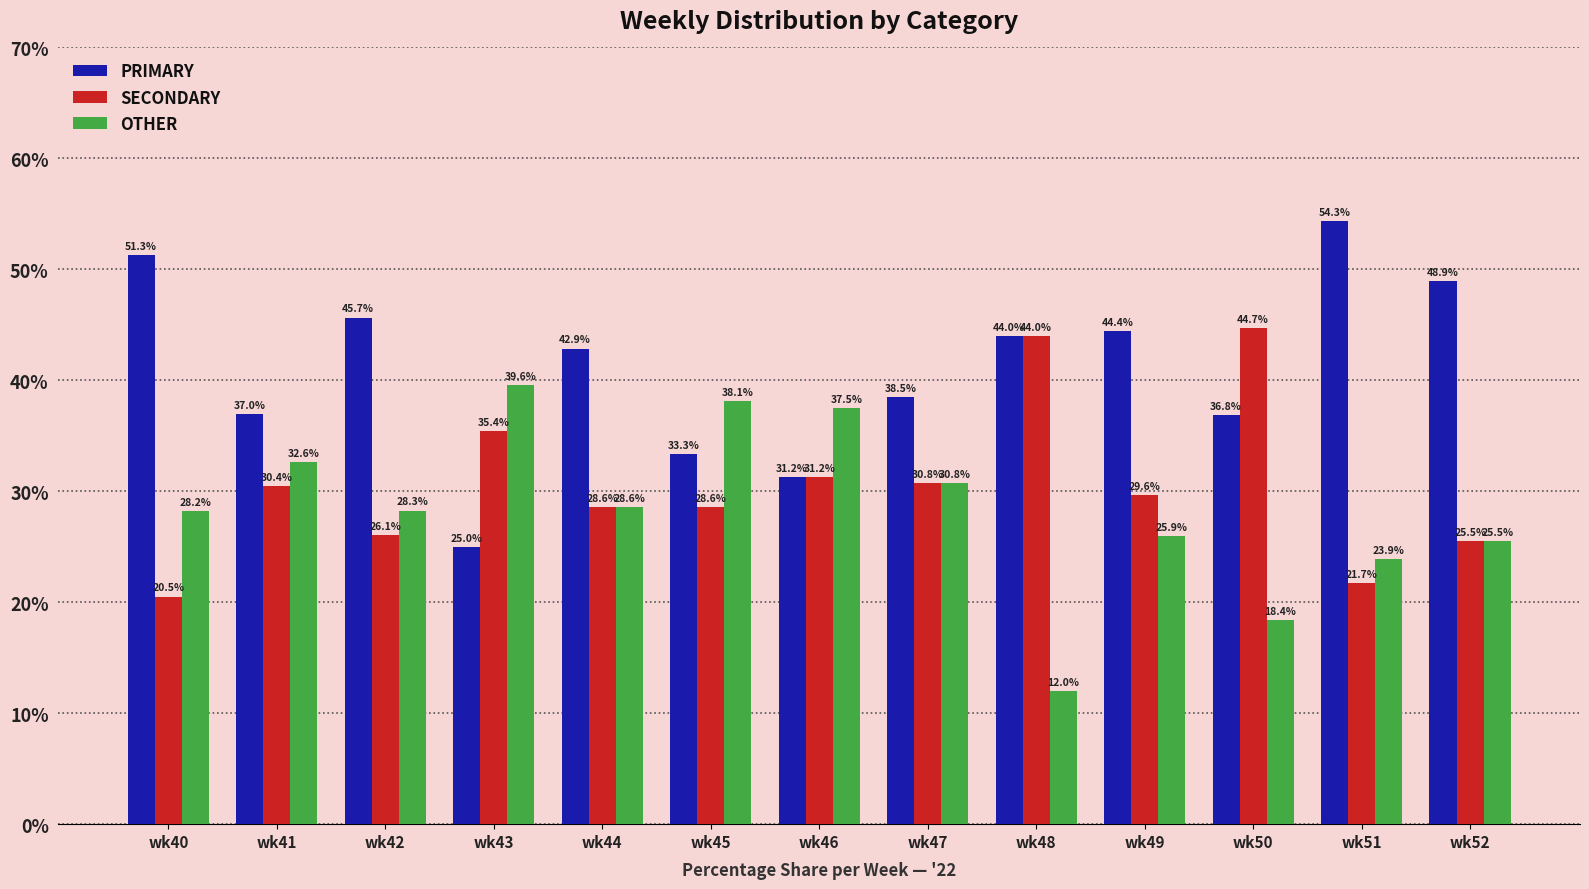

Between wk41 and wk50, which series saw the biggest shift?

SECONDARY